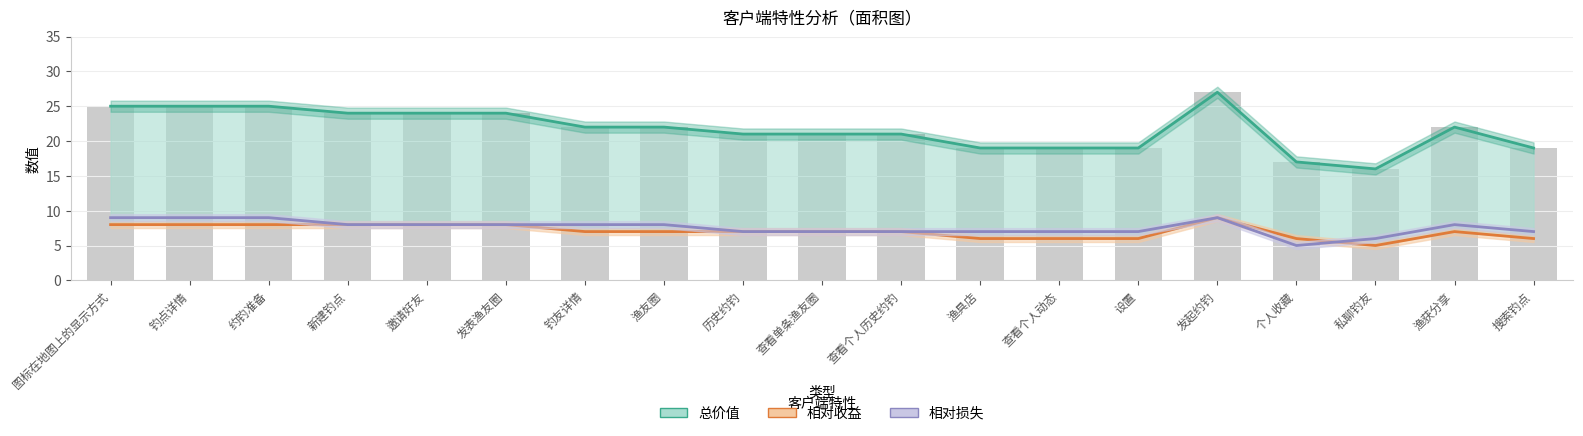

How many data points in 相对损失 are above 8?

4